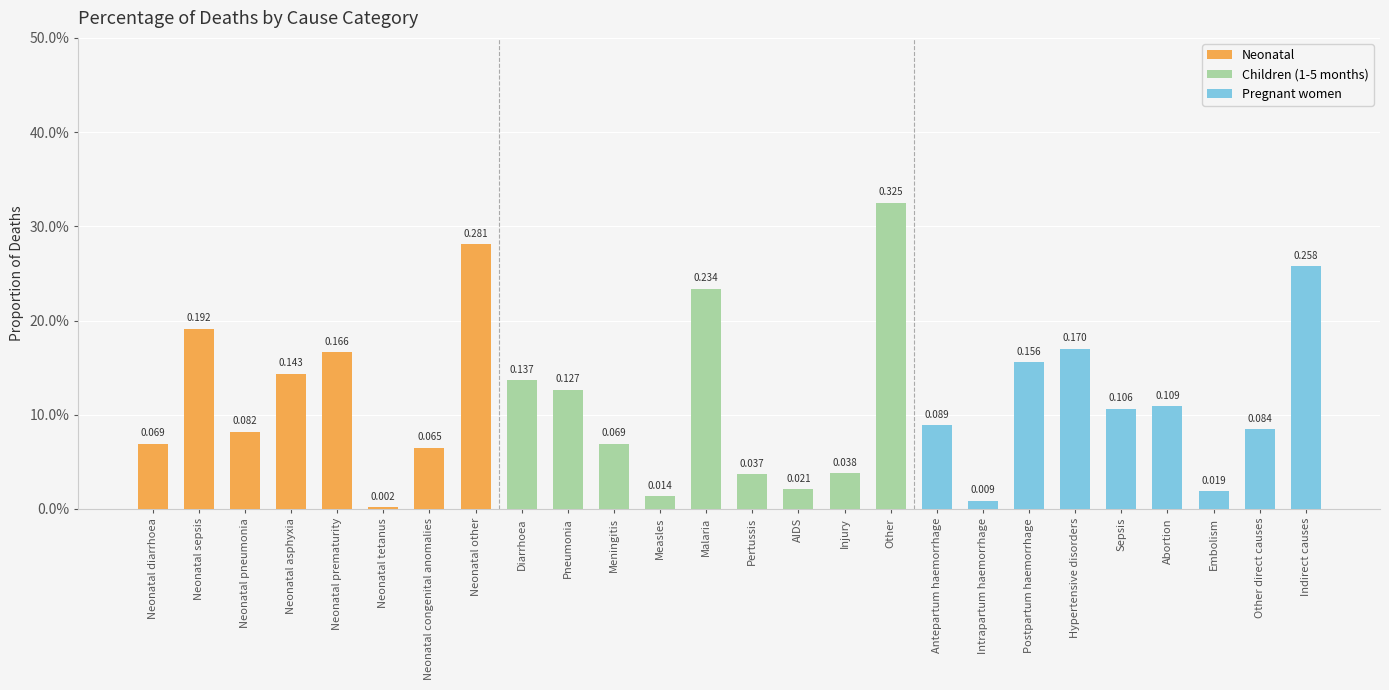

Are the bars horizontal?

No